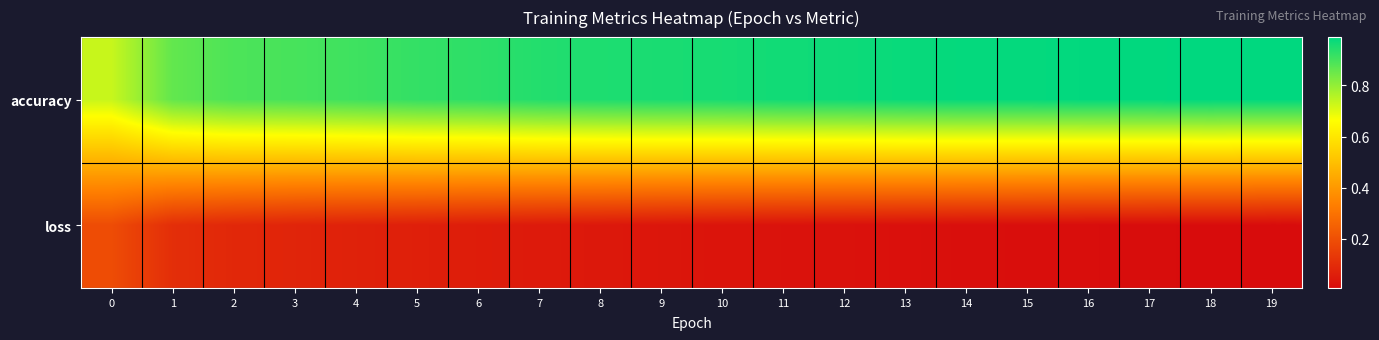

What is the total value across all series at 8?

1.0